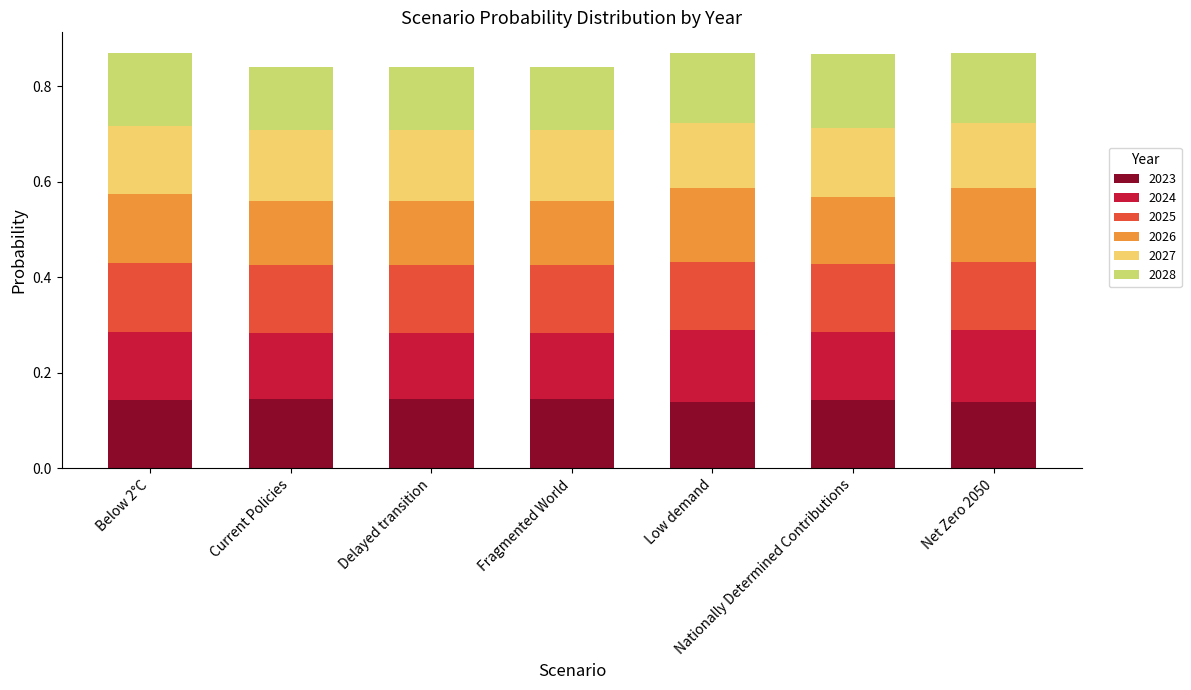

What is the total value across all series at Nationally Determined Contributions?

0.9